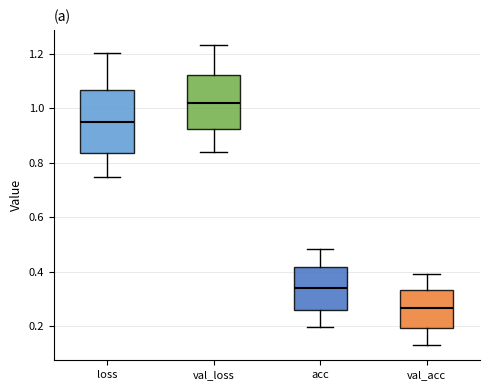

Reading left to right, transcribe this box plot: for each box, give where its median line is, the range the box spans, and where its two whiskers end, as read against the y-axis. The values are not printed on the chart, so give them approximately, as read against the axis.

loss: median 0.94, box 0.84 to 1.06, whiskers 0.74 to 1.20
val_loss: median 1.02, box 0.92 to 1.12, whiskers 0.84 to 1.24
acc: median 0.34, box 0.26 to 0.42, whiskers 0.20 to 0.48
val_acc: median 0.26, box 0.20 to 0.34, whiskers 0.12 to 0.40